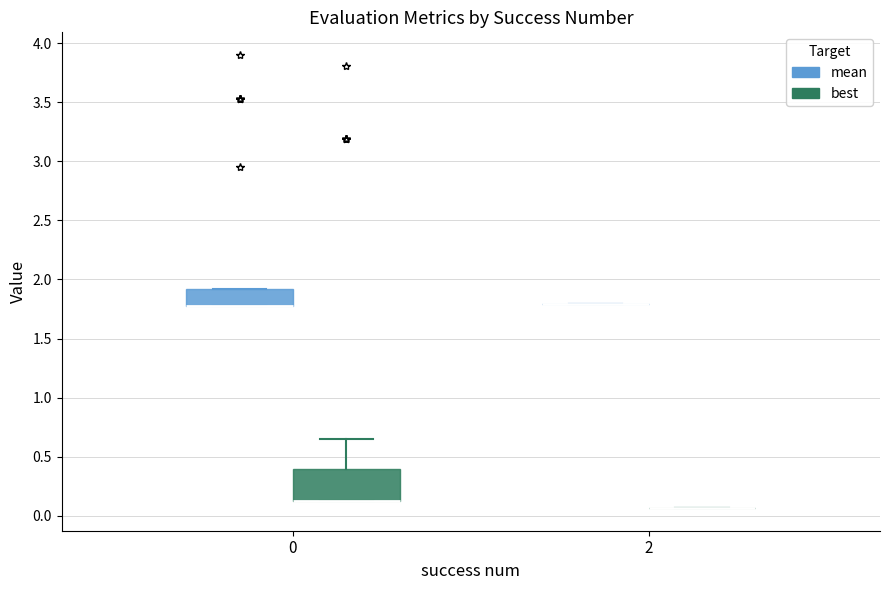

Which box is the tallest, from its lower edge to its upper edge?

0 (best)